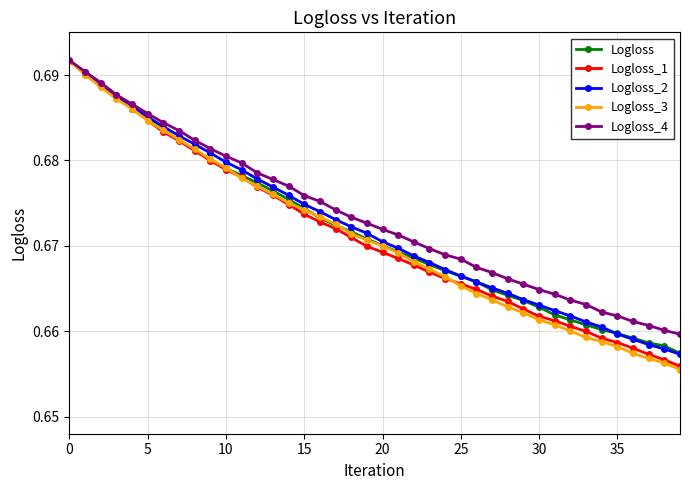

Which series has the largest range (max minus min)?

Logloss_3